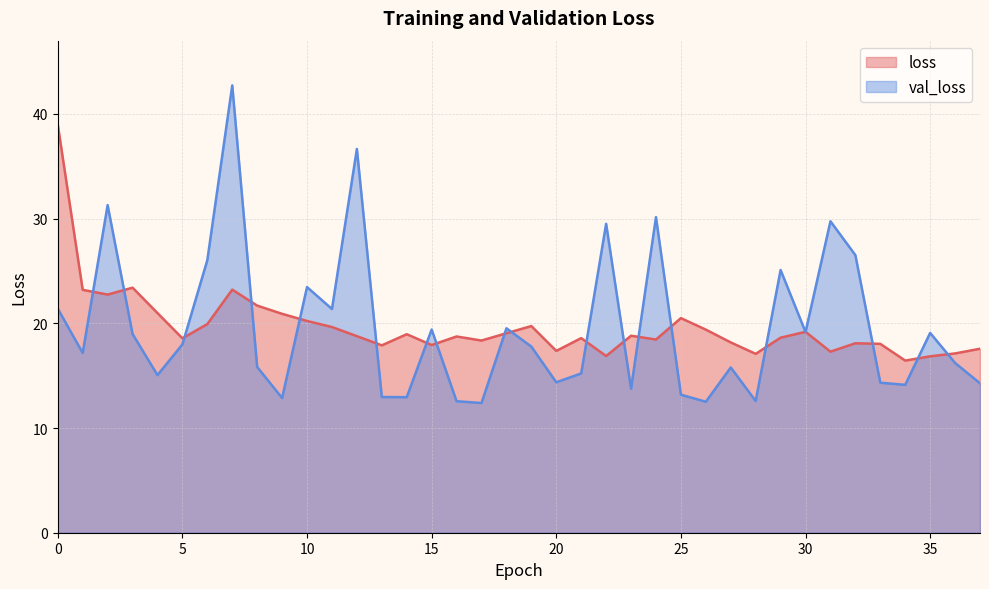

What is the smallest value displayed?

12.4